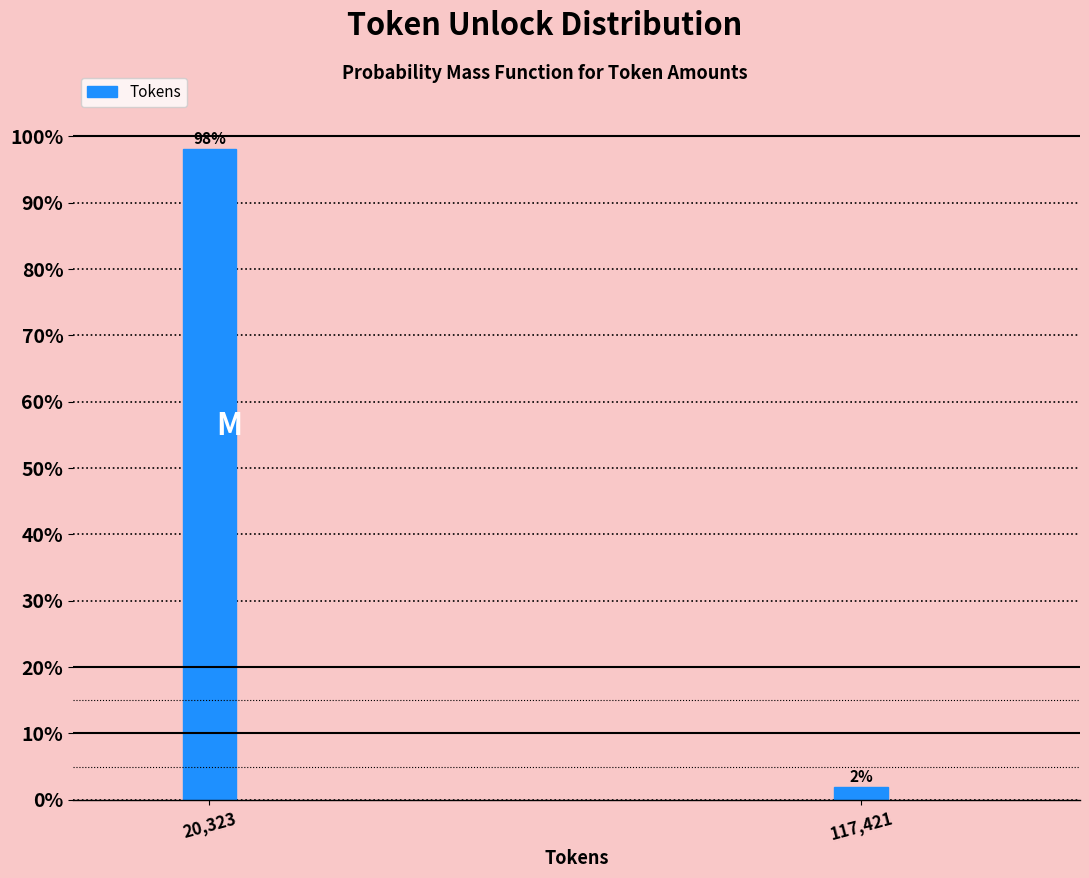

Is it true that the value at 20,323 is 98.1?

True